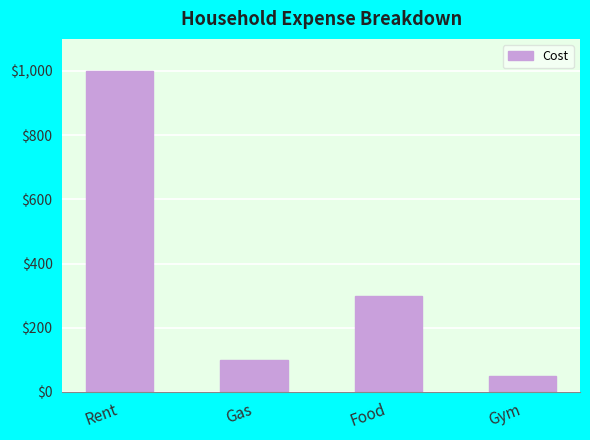

Are the bars grouped side by side (vs. stacked)?

No